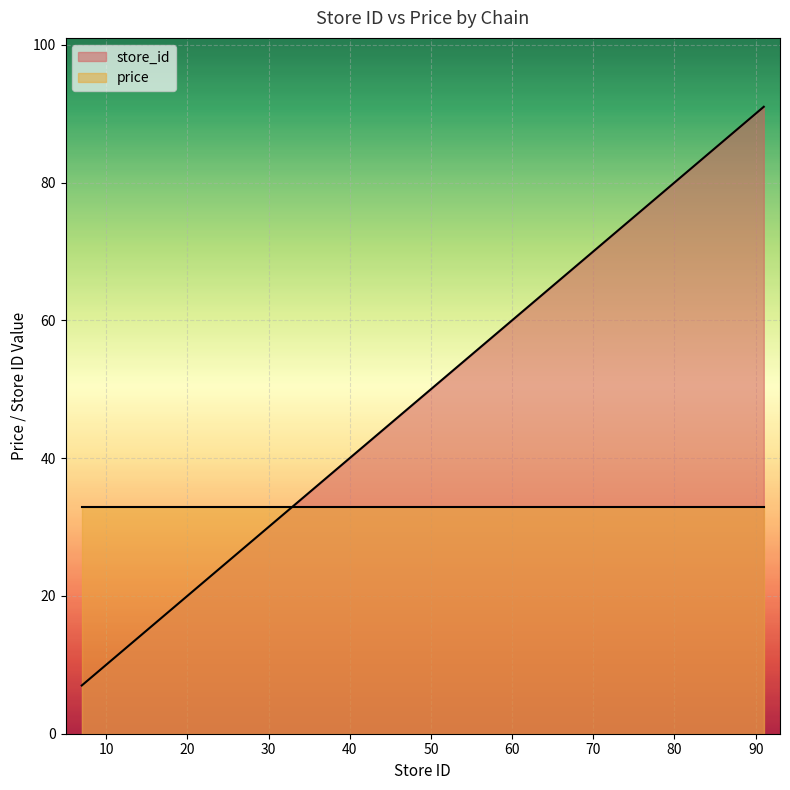

What is the approximate value at 57, to the nearest 10?

60